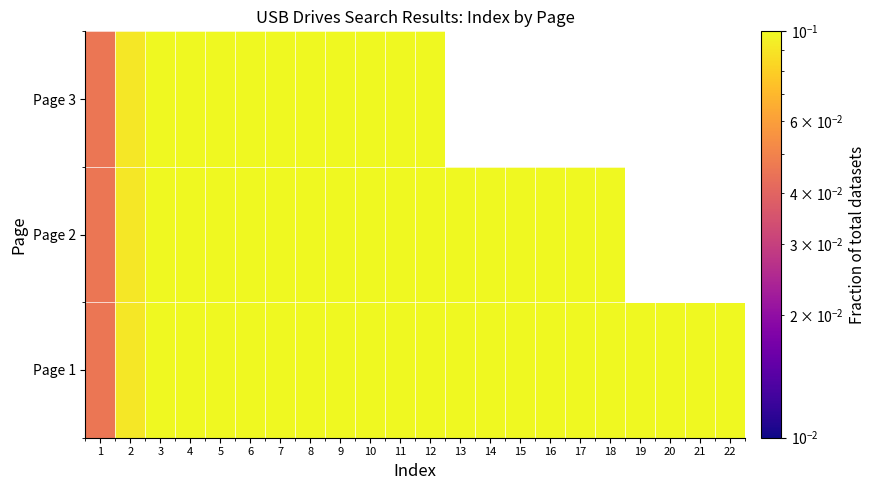

What is the greatest value displayed?

1.0